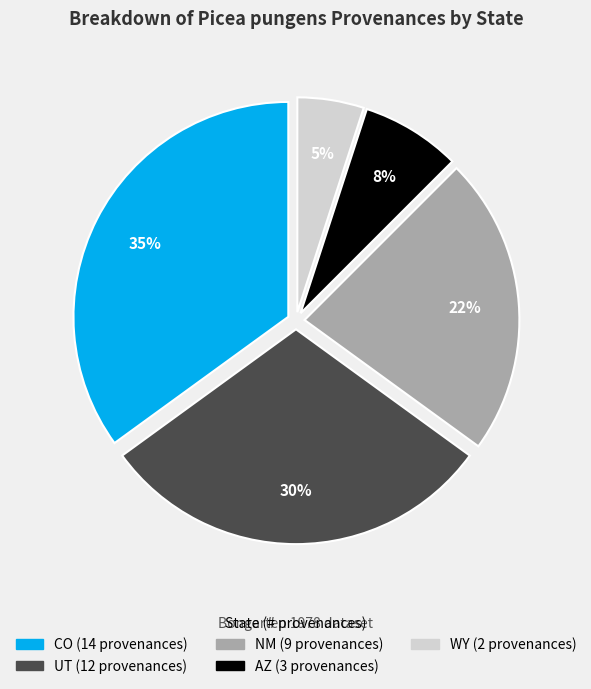

Which category has the smallest portion of the pie?

WY